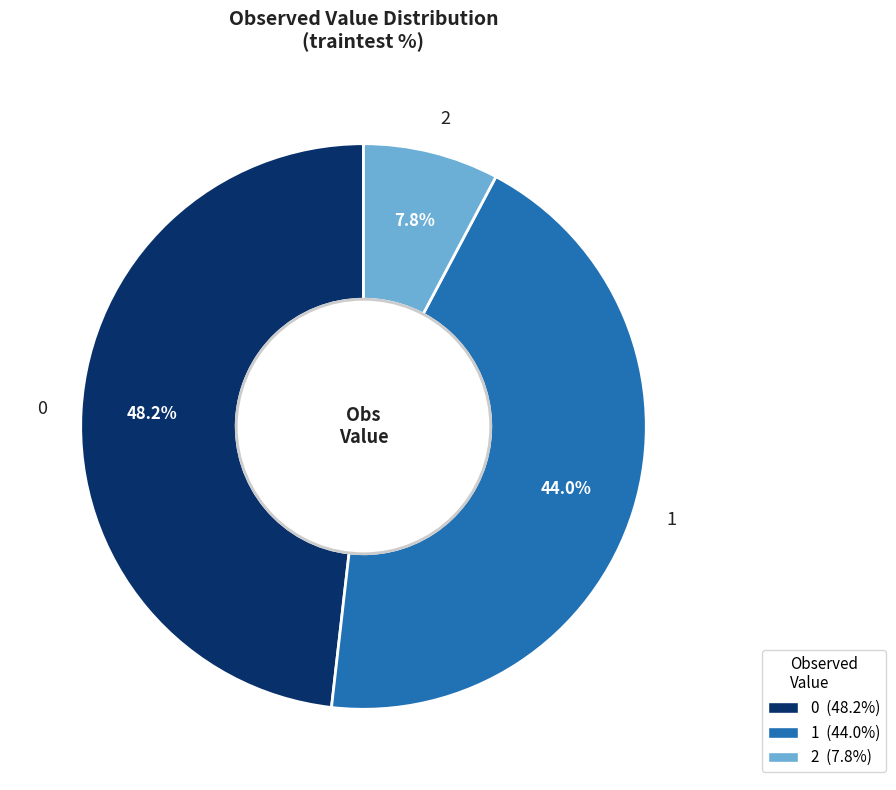

Count the number of slices in the pie.

3